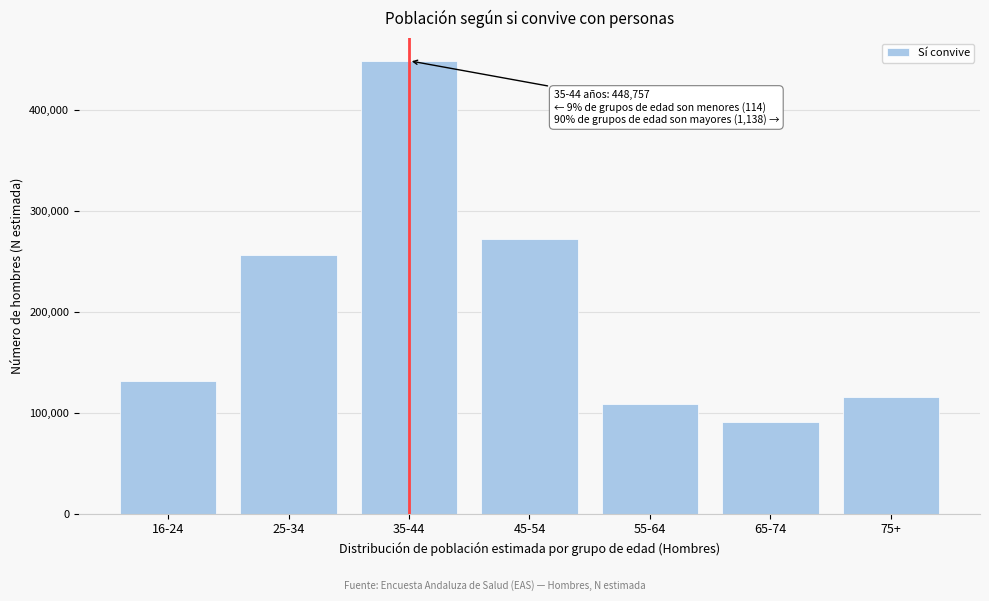

Reading right to left, extract all data points from this chart.

75+=115409	65-74=90932	55-64=108708	45-54=272517	35-44=448757	25-34=256302	16-24=131023